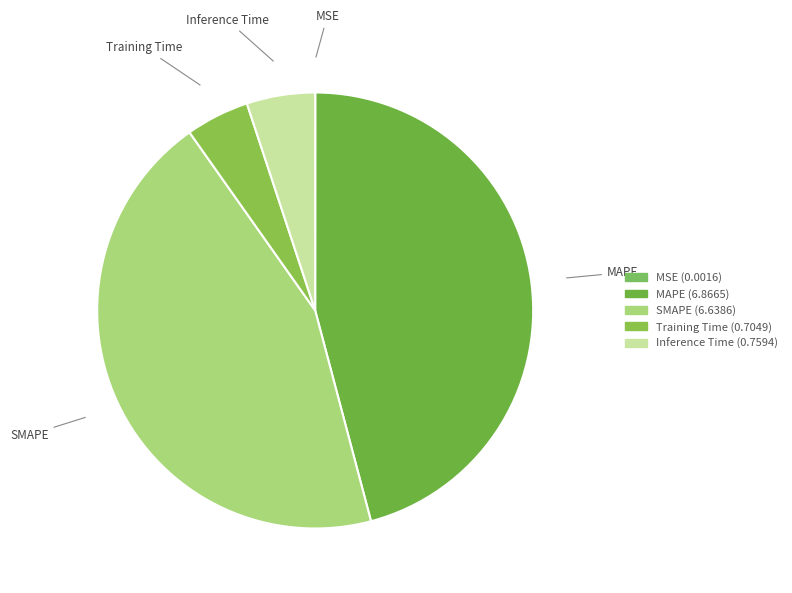

Which slice is the largest?

MAPE